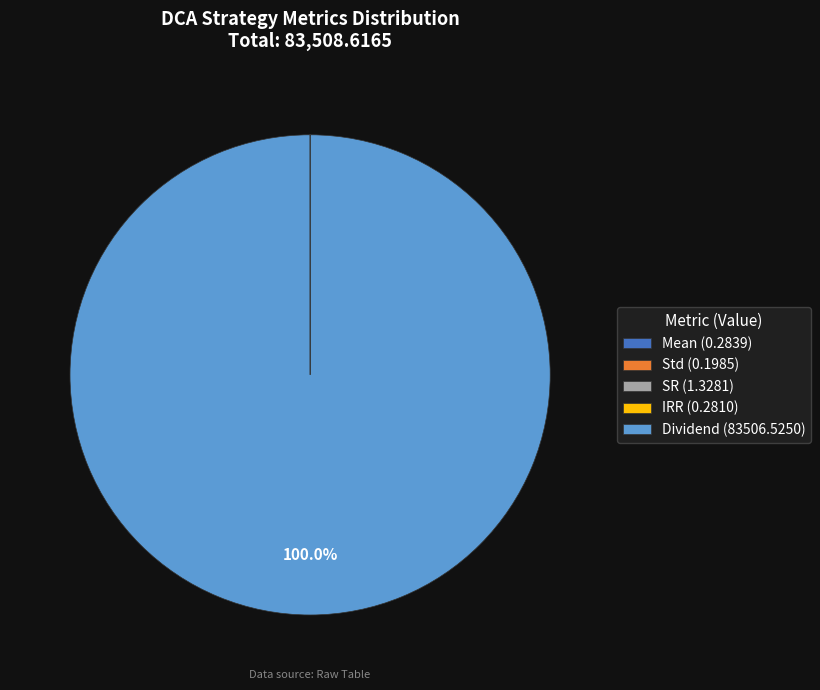

Is there any slice that represents more than half of the pie?

Yes